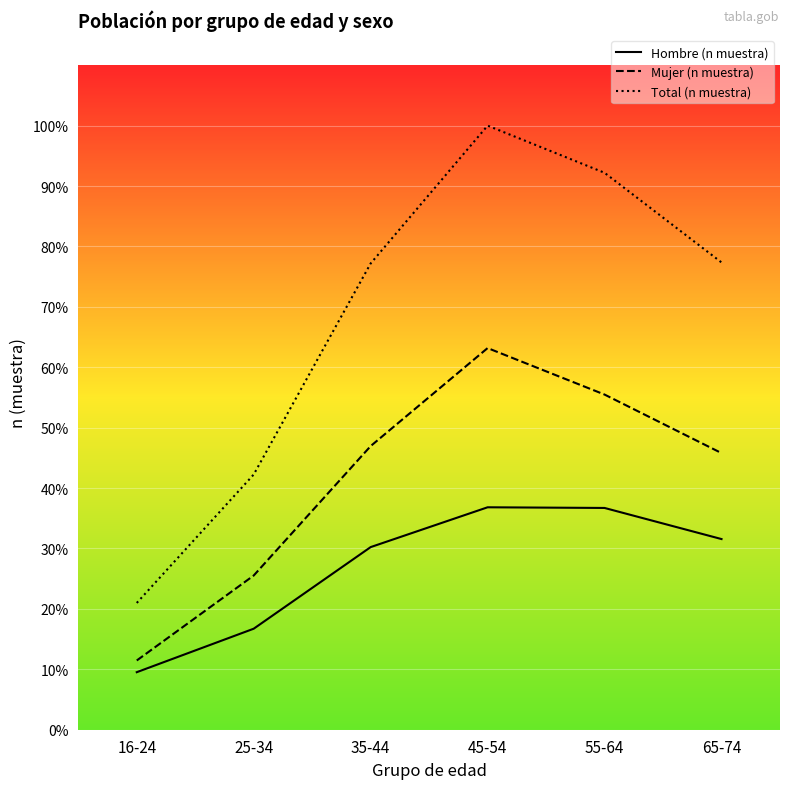

Reading left to right, transcribe all the data shown in this chart.

Hombre (n muestra): 16-24=172	25-34=302	35-44=546	45-54=665	55-64=663	65-74=570
Mujer (n muestra): 16-24=207	25-34=461	35-44=848	45-54=1141	55-64=1002	65-74=827
Total (n muestra): 16-24=379	25-34=763	35-44=1394	45-54=1806	55-64=1665	65-74=1397